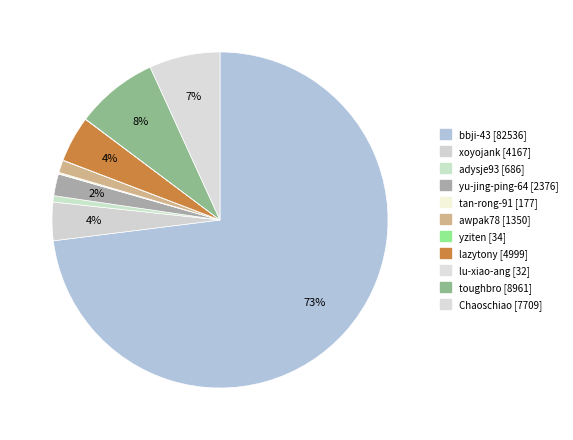

True or false: tan-rong-91 accounts for 13% of the total.

False